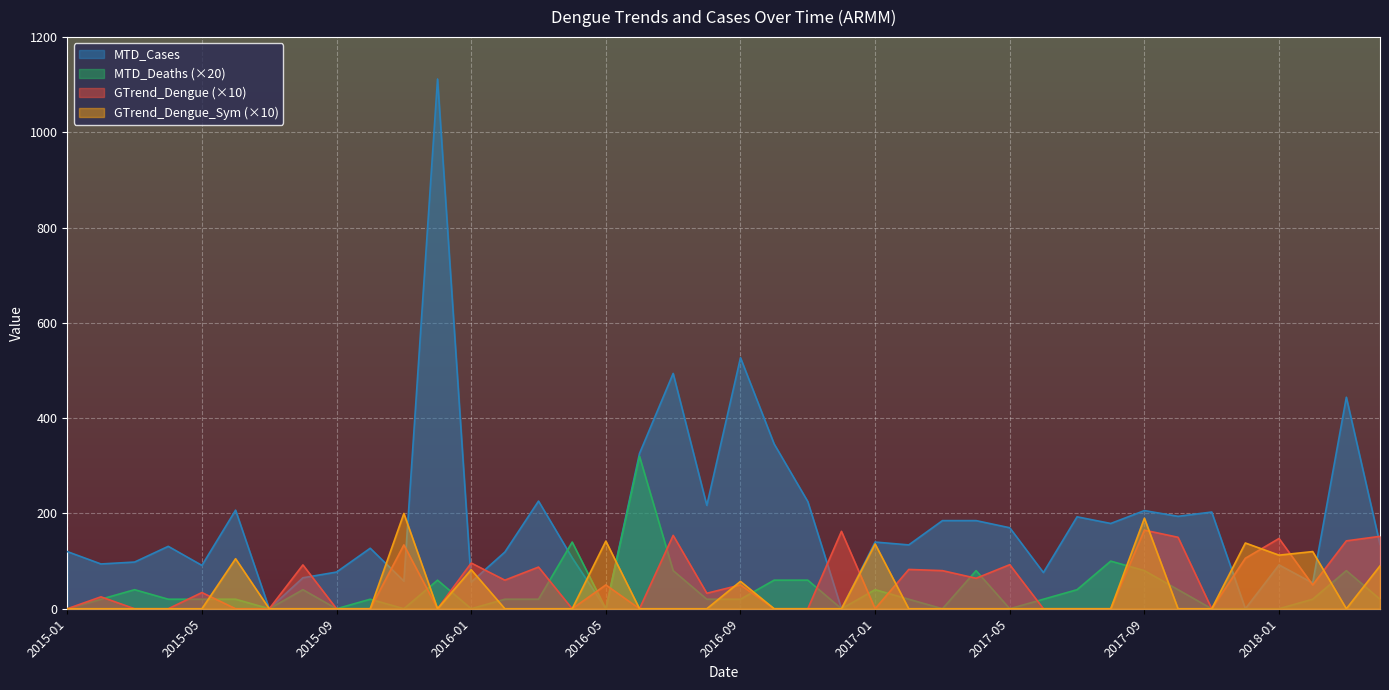

At which category does GTrend_Dengue_Sym reach its first local valley?

2015-12